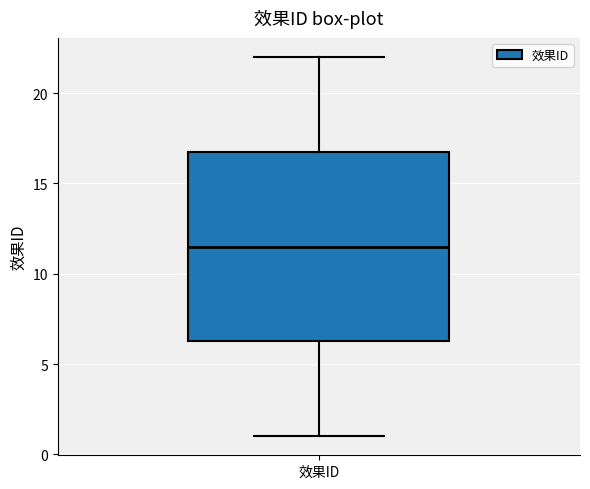

Where is the upper edge of the box for 效果ID on the y-axis? The values are not printed on the chart, so give them approximately, as read against the axis.

17.0